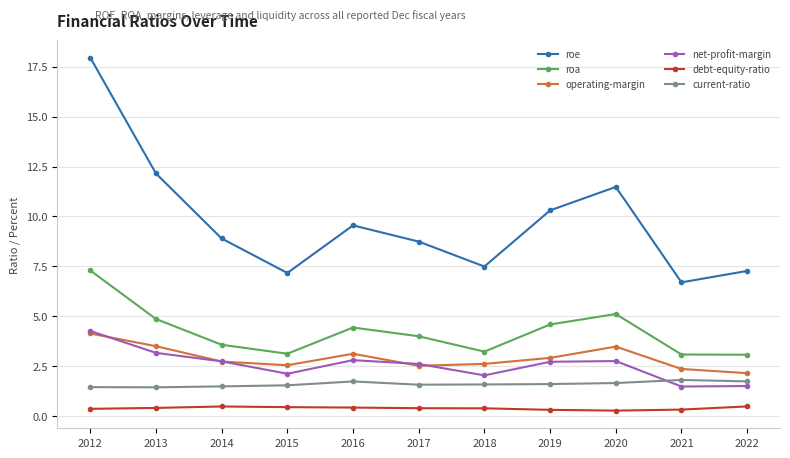

What is the minimum value shown in the chart?

0.3